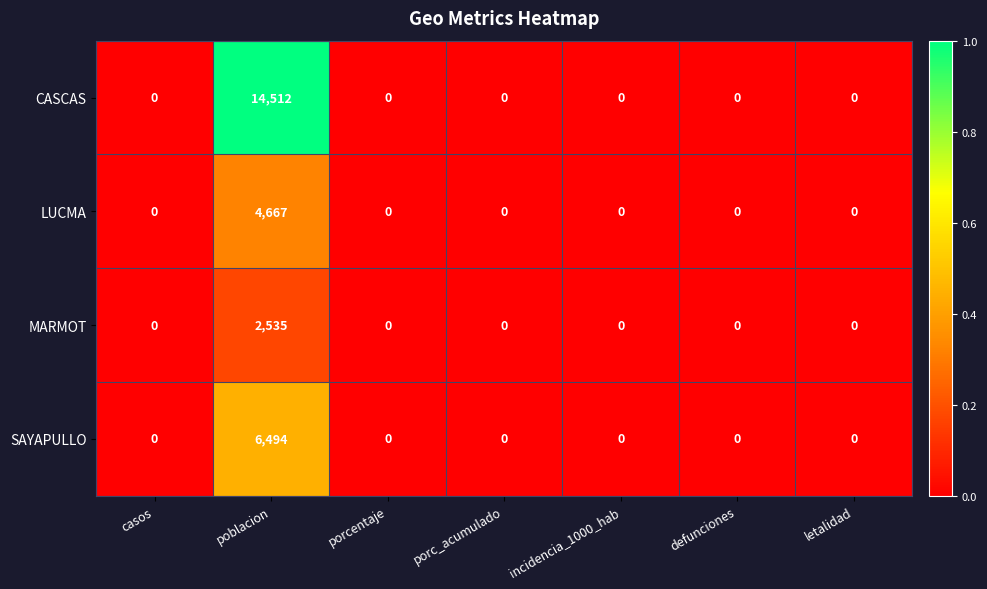

What is the average value of the MARMOT series?

362